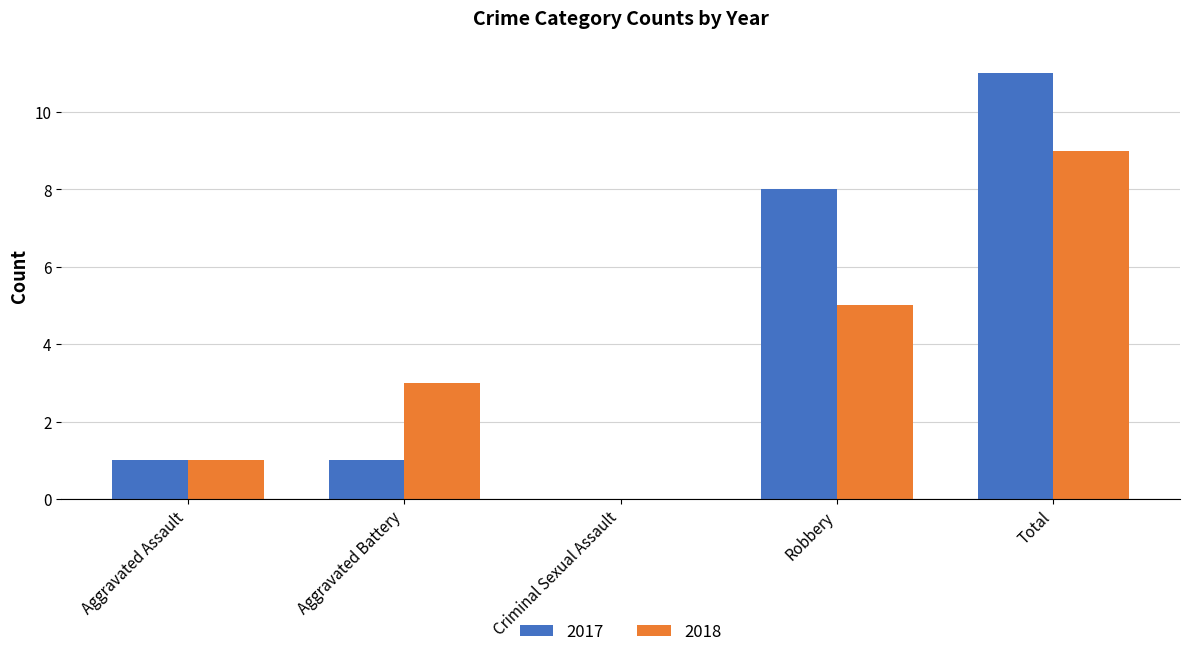

True or false: 2018 has a value of -4 at Criminal Sexual Assault.

False